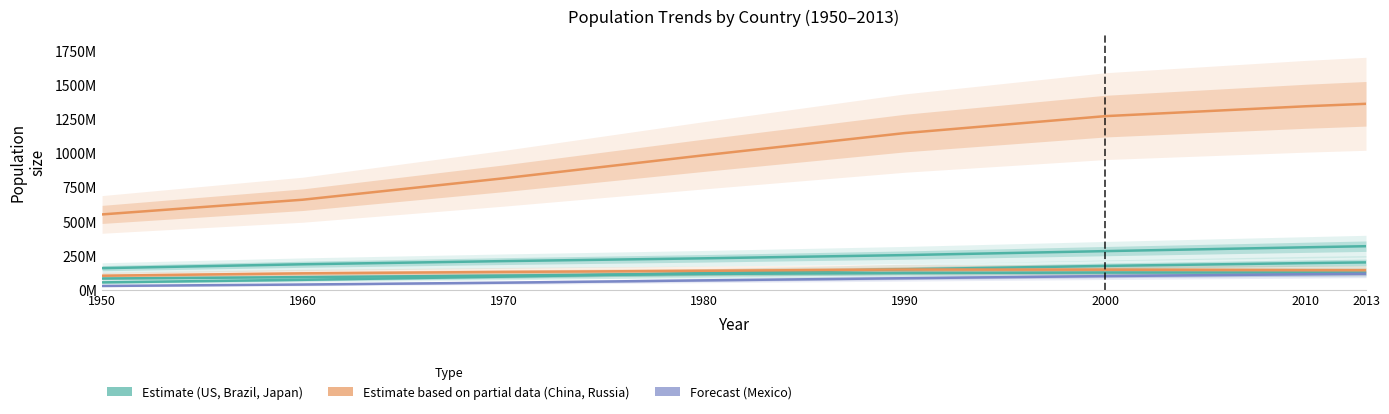

Does the chart display data point markers on the line(s)?

No